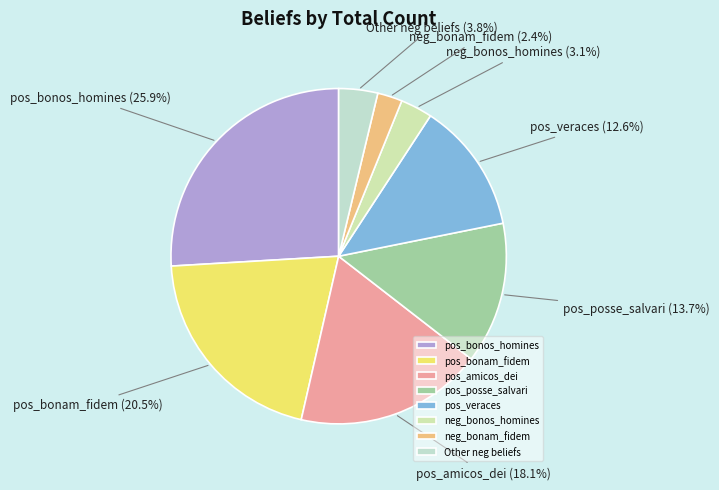

Rank the categories by value from lowest to highest.

neg_bonam_fidem, neg_bonos_homines, Other neg beliefs, pos_veraces, pos_posse_salvari, pos_amicos_dei, pos_bonam_fidem, pos_bonos_homines